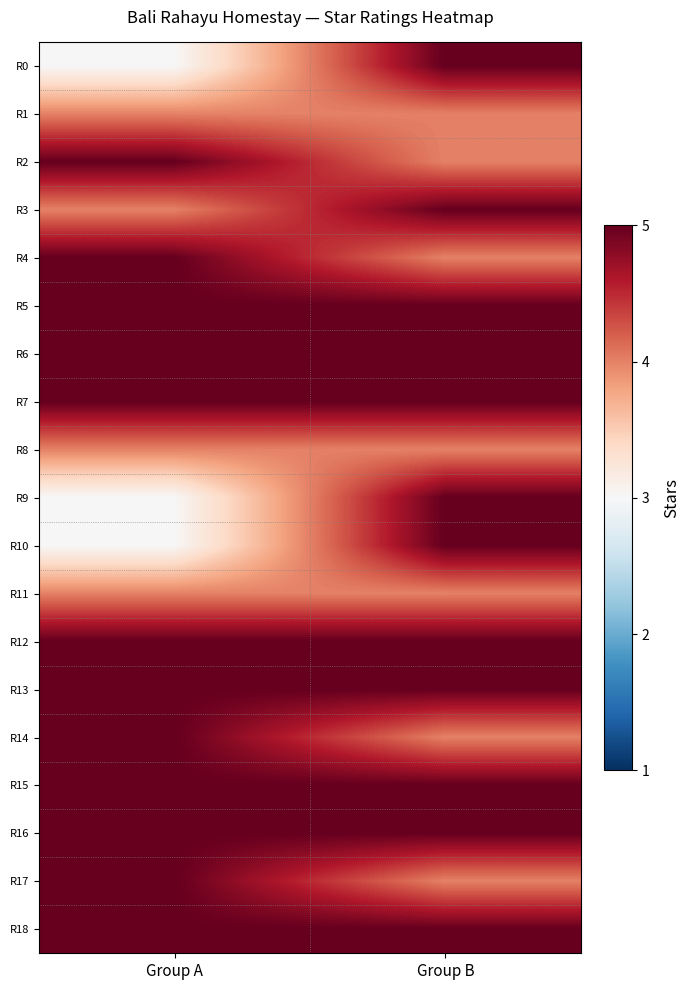

Between Group A and Group B, which is larger?

Group B